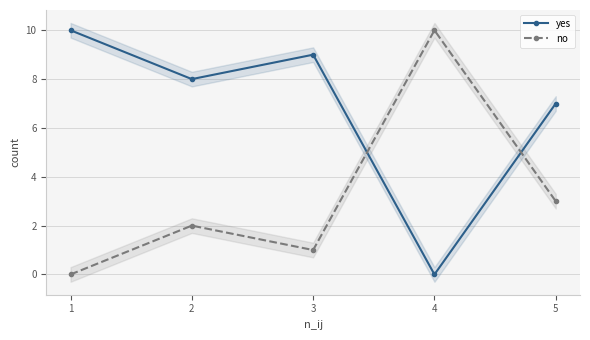

Reading right to left, extract all data points from this chart.

yes: 5=7	4=0	3=9	2=8	1=10
no: 5=3	4=10	3=1	2=2	1=0